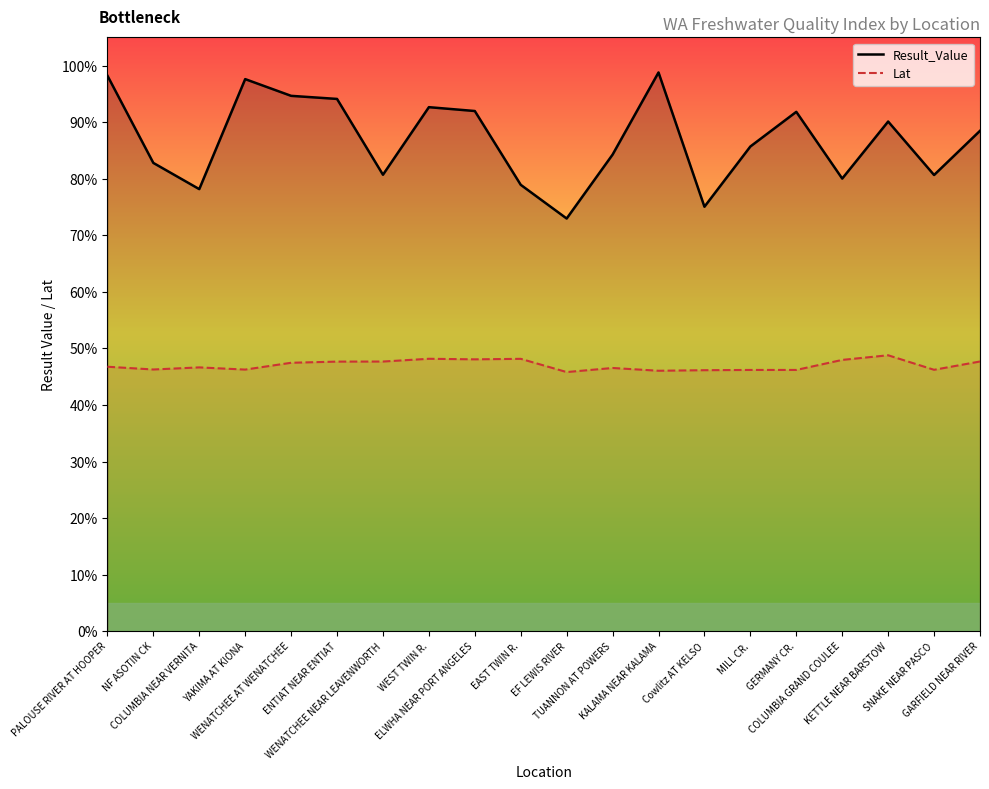

True or false: Lat and Result_Value cross at least once.

False